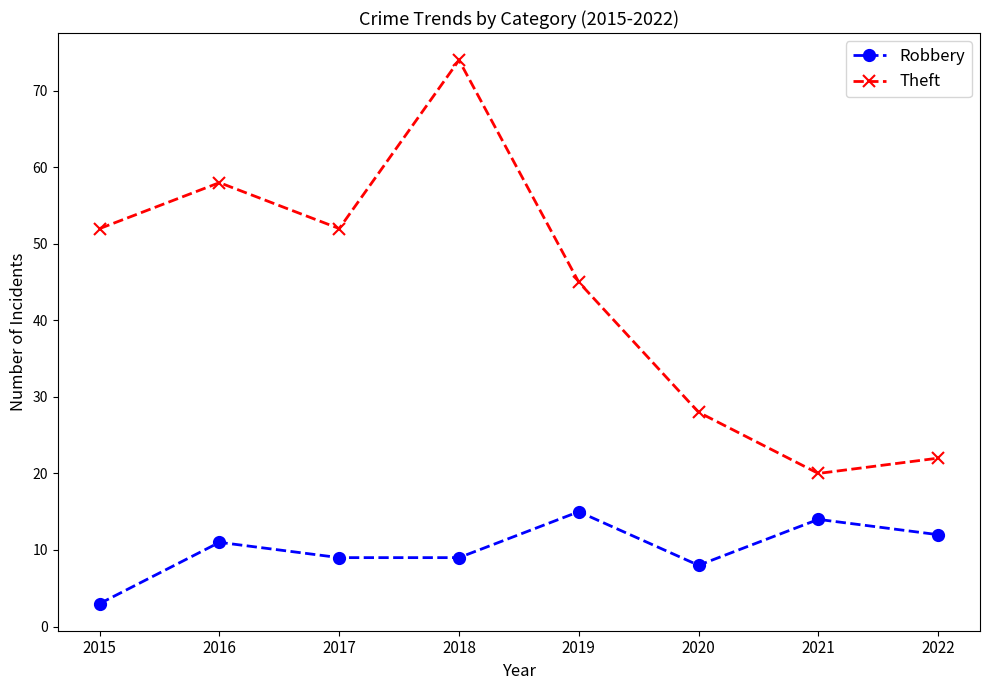

What is the spread (max minus min) of values at 2015?

49